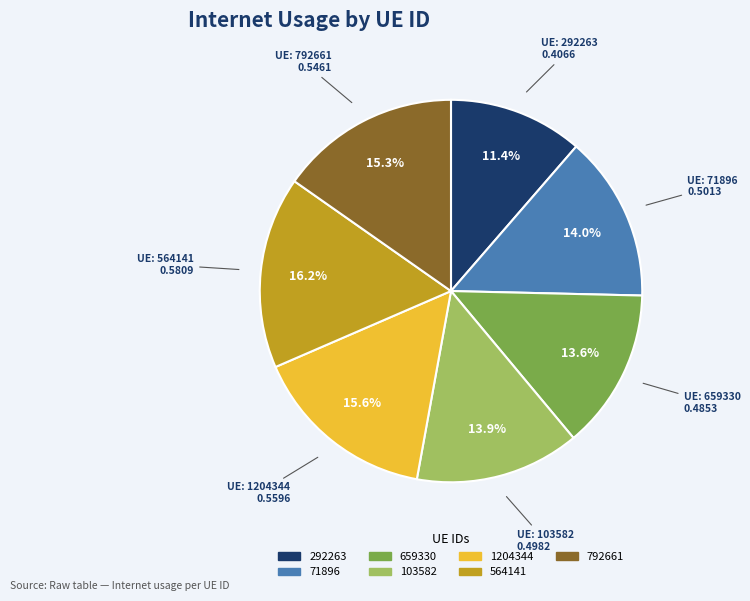

What percentage is NOT represented by 103582?

86.1%